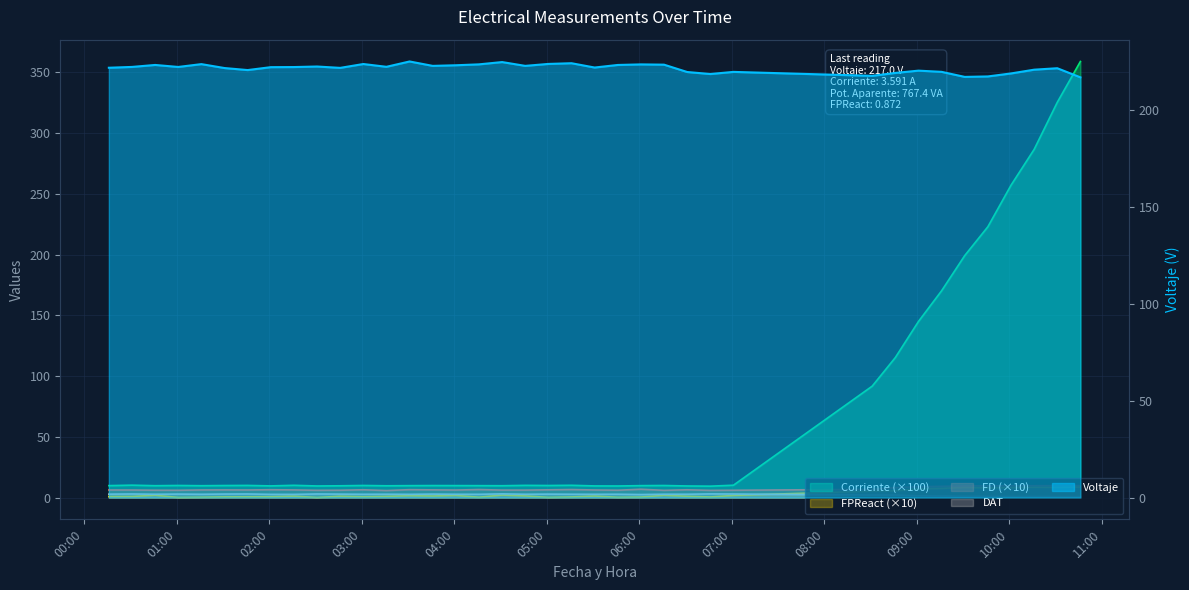

What are all the series names shown in the legend?

Voltaje, Corriente, FPReact, FD, DAT